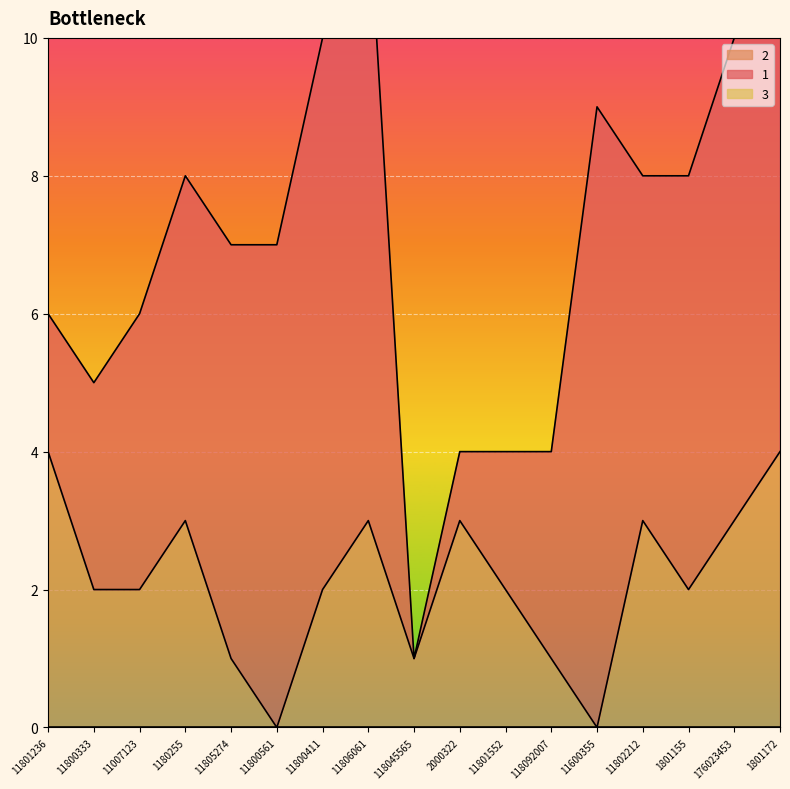

Which series has the widest spread of values?

1